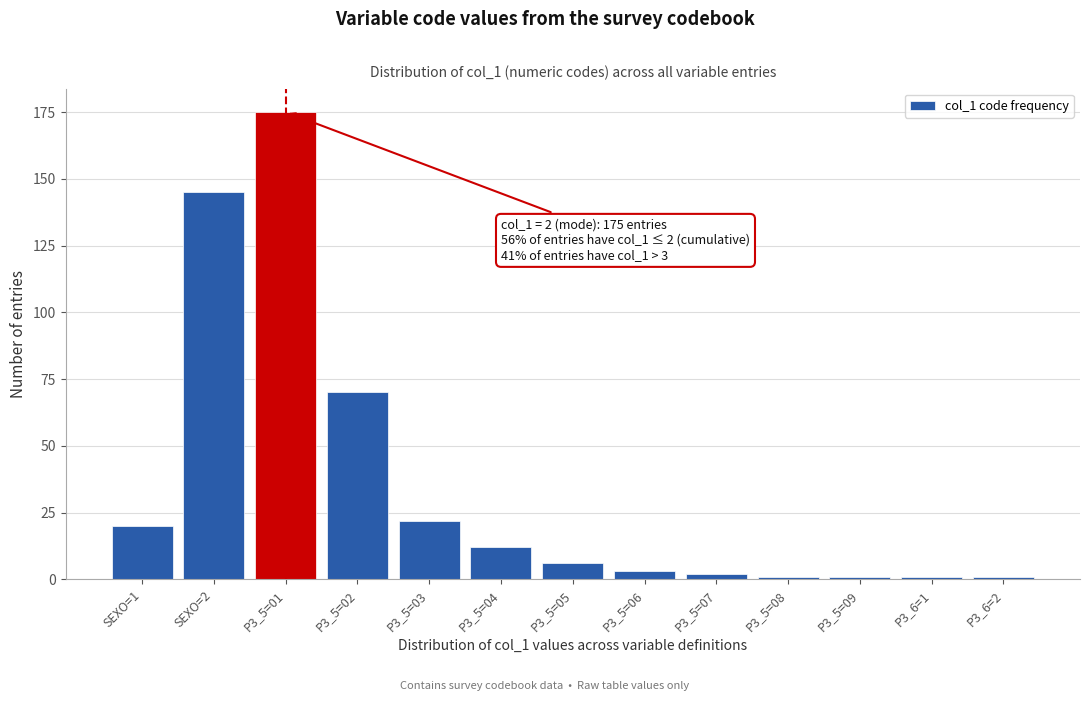

Reading left to right, extract all data points from this chart.

20	145	175	70	22	12	6	3	2	1	1	1	1